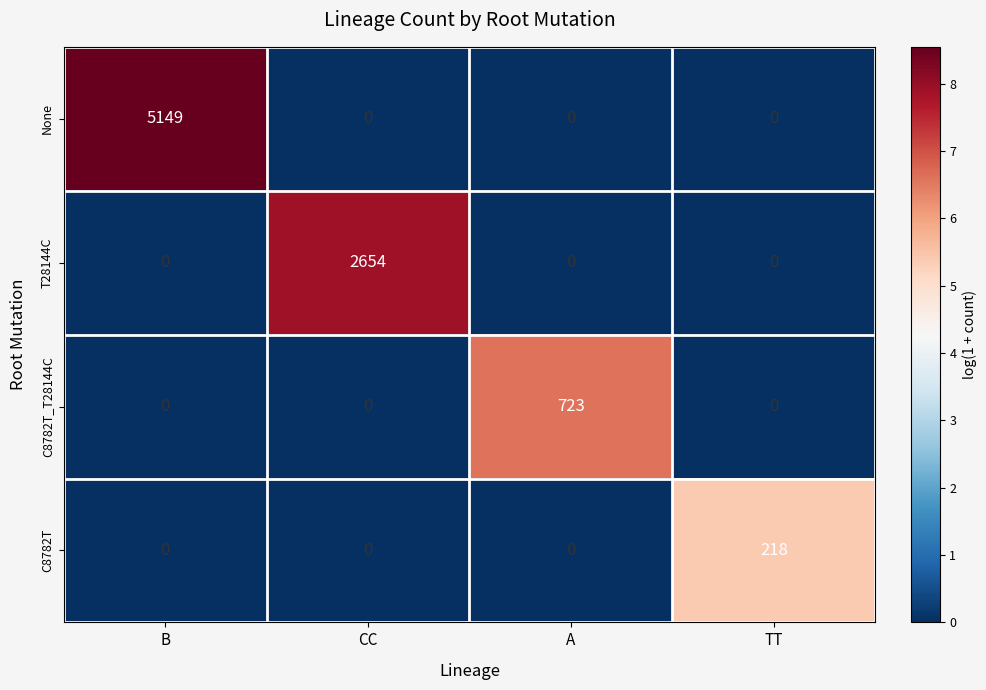

What is the greatest value displayed?

5149